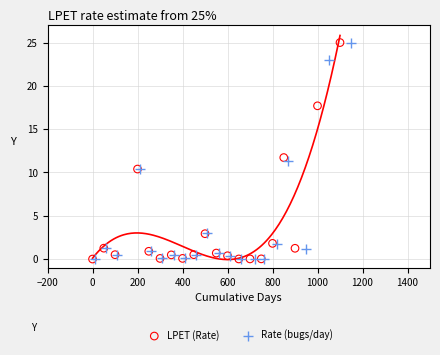

What are all the series names shown in the legend?

LPET (Rate), Rate (bugs/day)